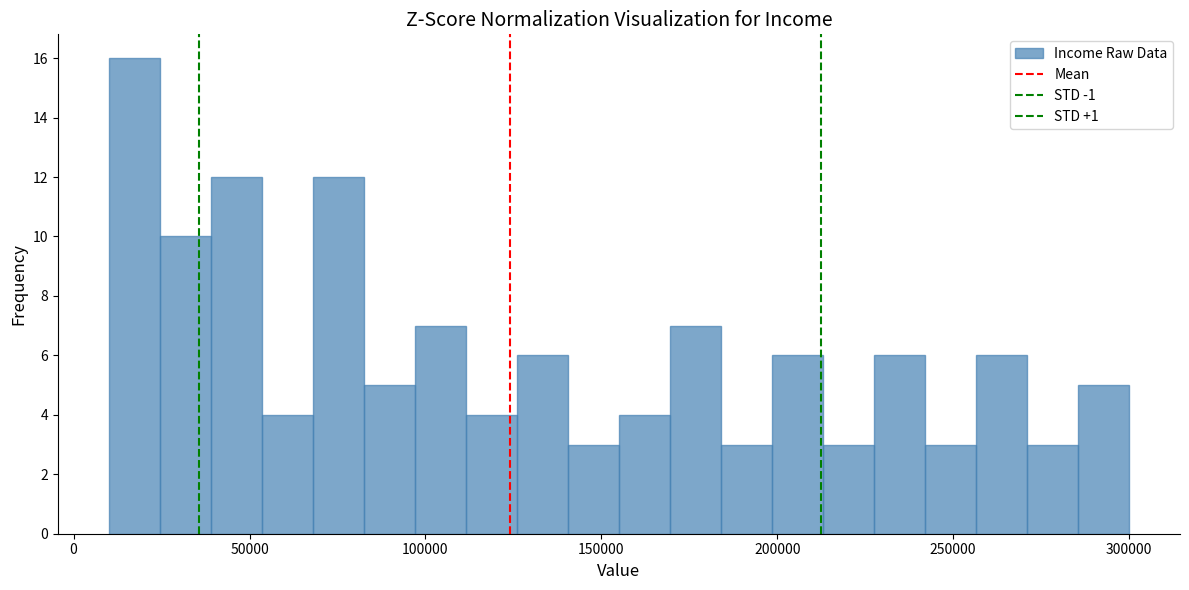

Read against the x-axis, roughly where is the centre of the tallest bar?

15000